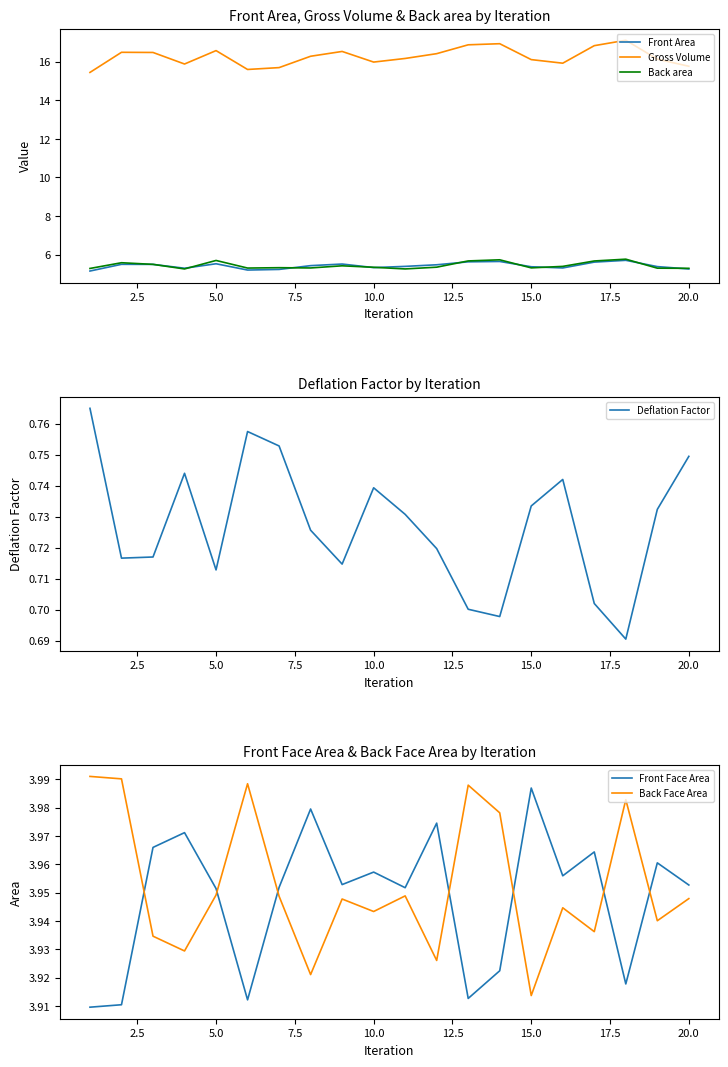

The Gross Volume series shows 27.0 at 20.0. True or false?

False